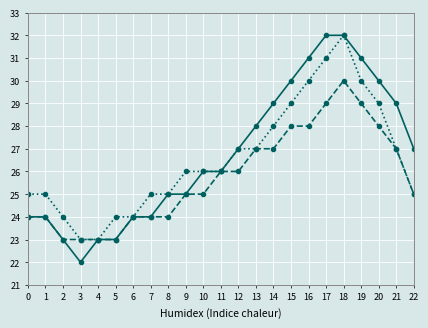

What is the total value across all series at 20?

87